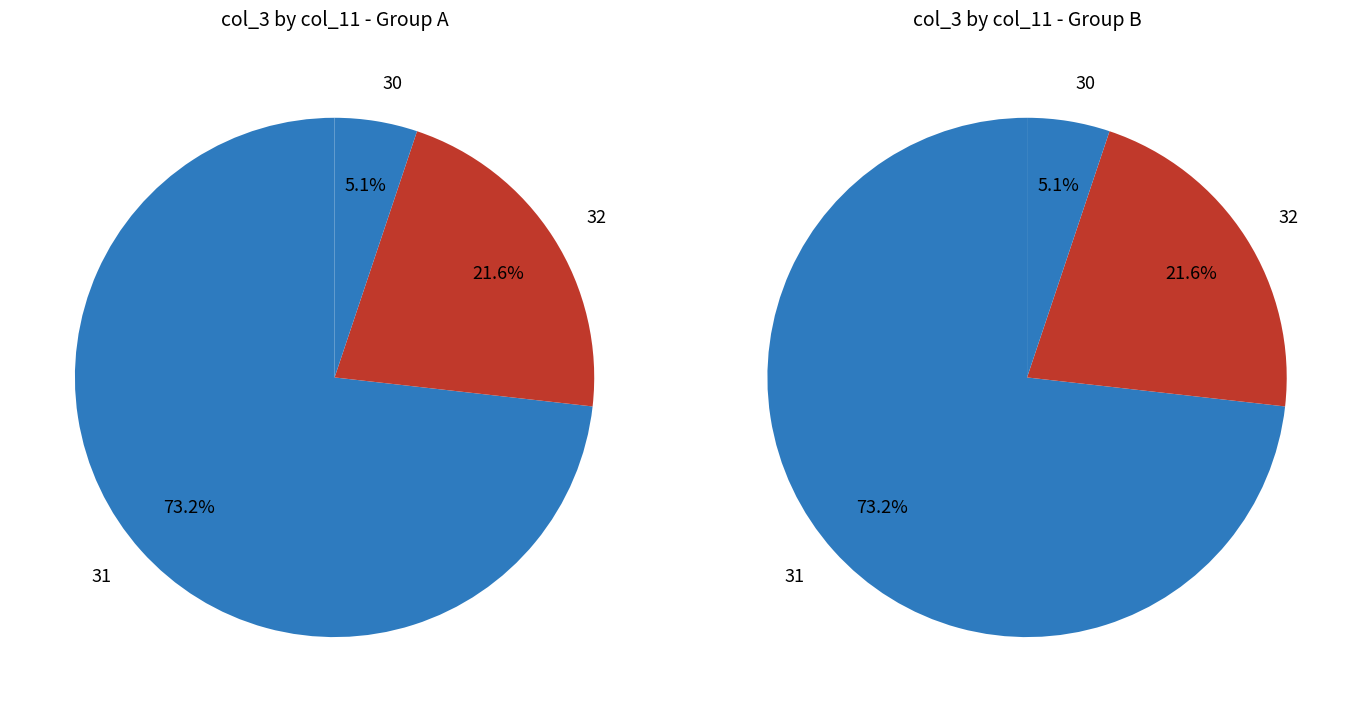

Is 6 the majority of the pie?

No